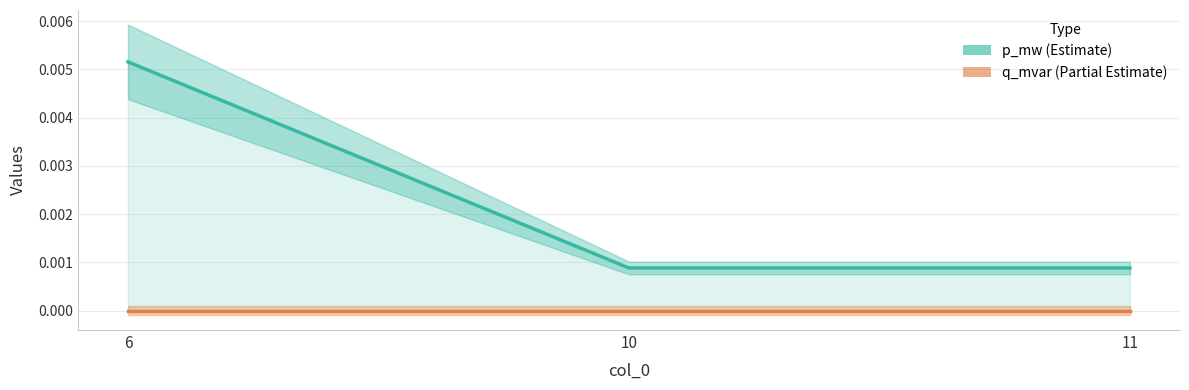

Count the number of data series in this chart.

2